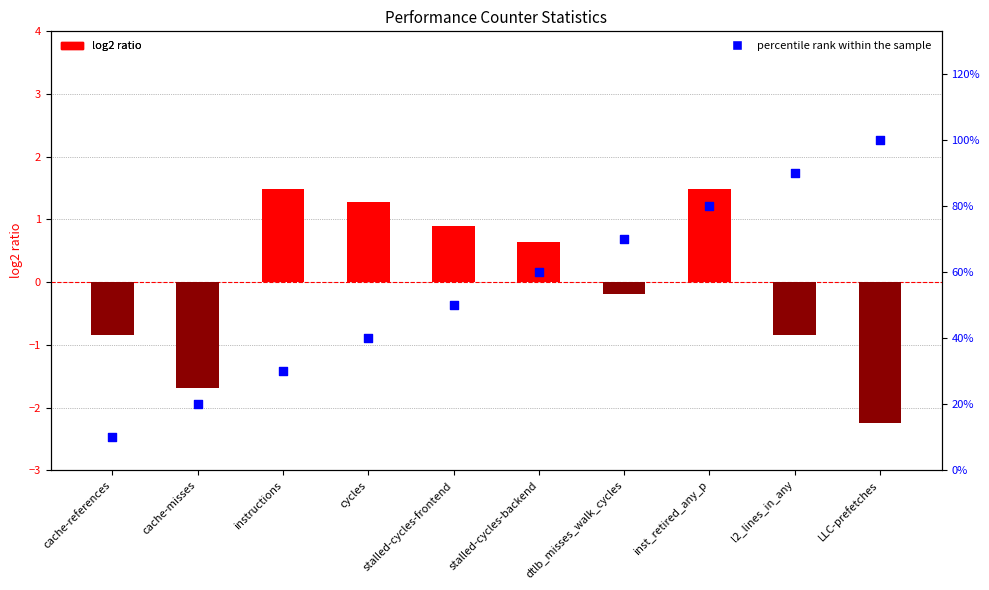

At which category is the sum across all series the highest?

LLC-prefetches